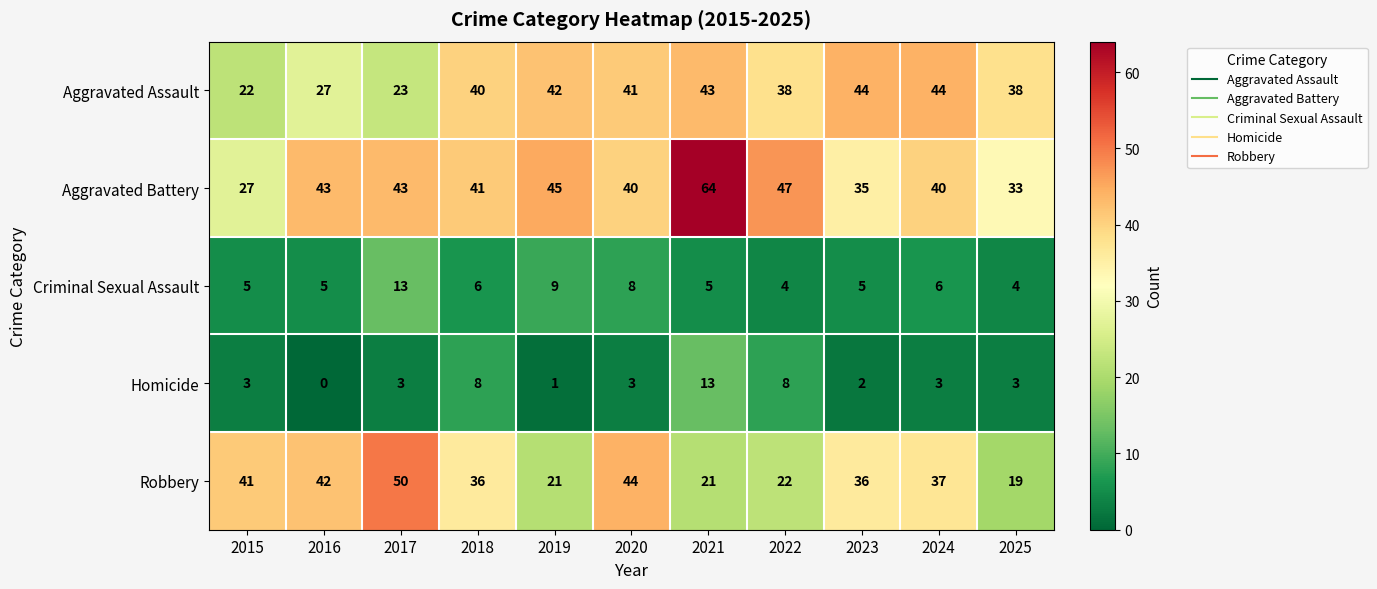

Rank the series at 2017 from highest to lowest value.

Robbery, Aggravated Battery, Aggravated Assault, Criminal Sexual Assault, Homicide